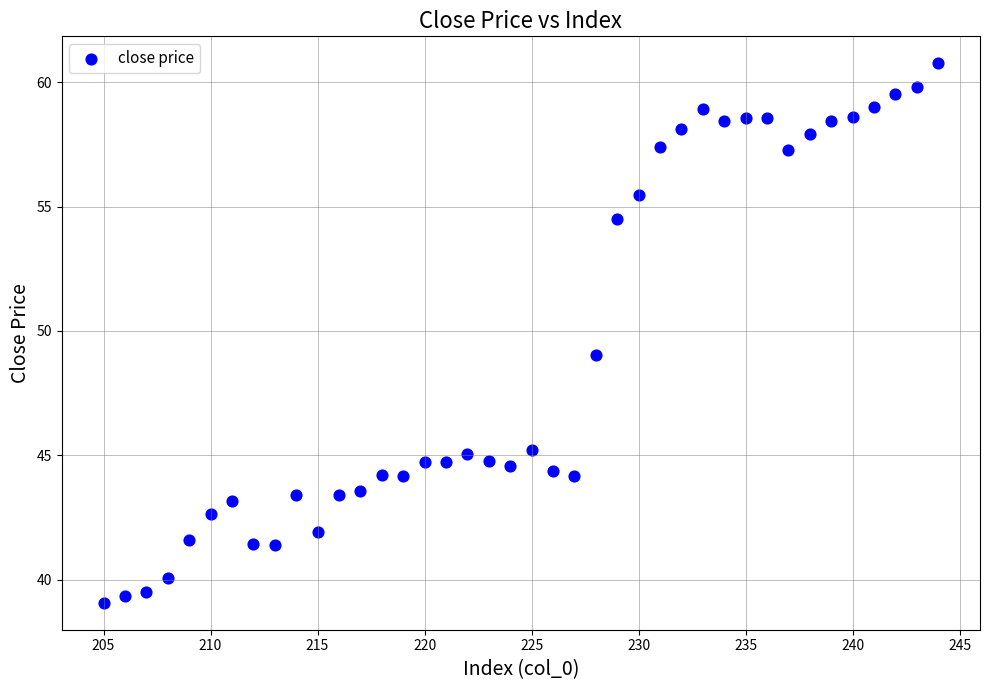

What is the range of Y values (max minus min)?

21.7